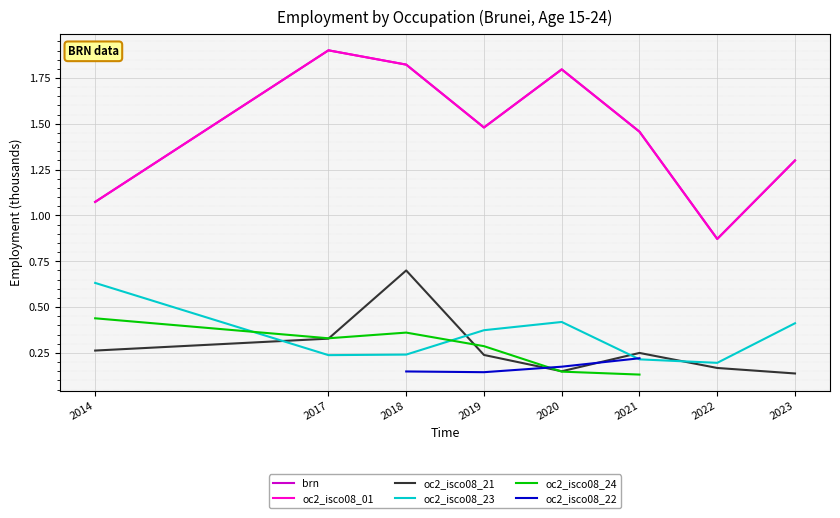

At which category does oc2_isco08_01 reach its first local valley?

2019